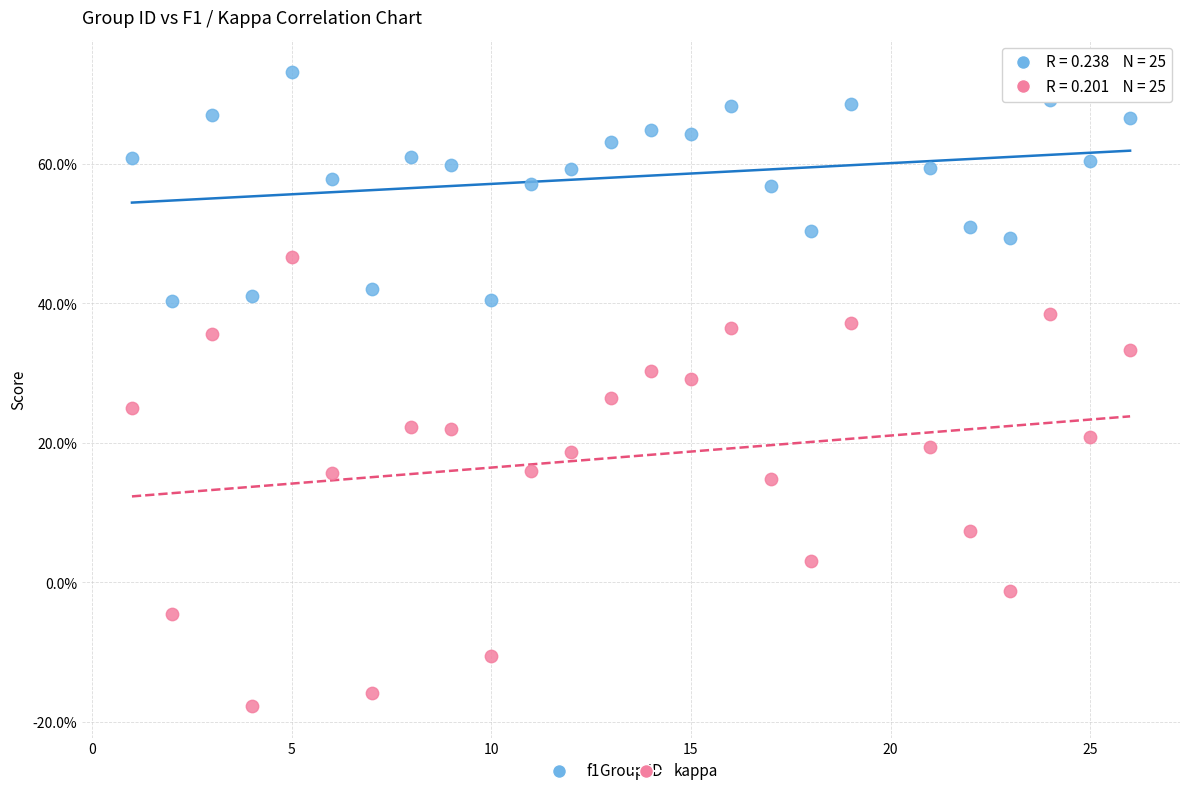

What are all the series names shown in the legend?

f1, kappa